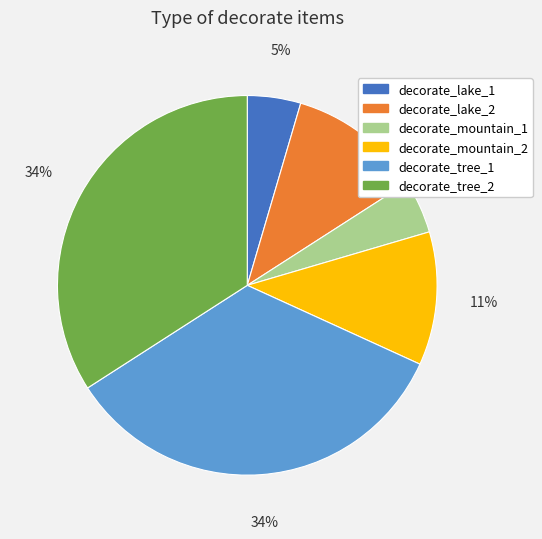

To the nearest percent, what percentage of the pie is decorate_tree_1?

34%